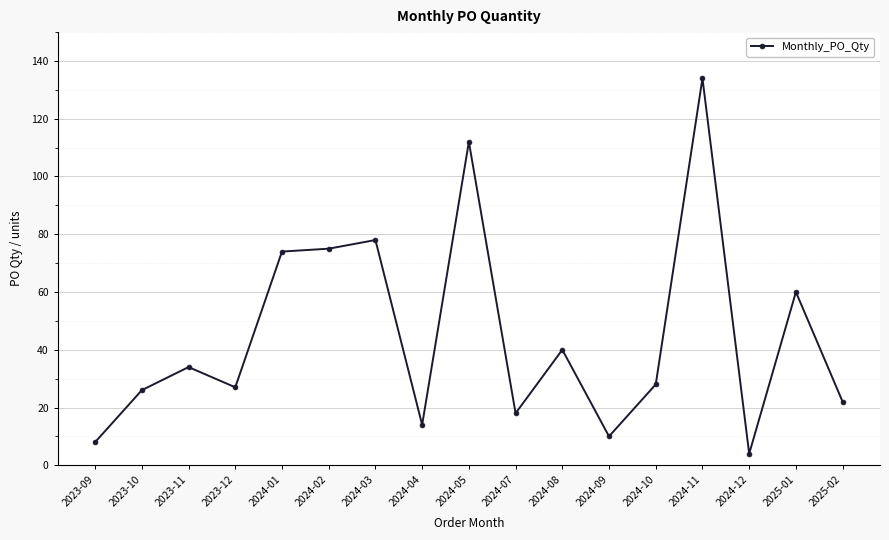

At which category does the data reach its first local peak?

2023-11